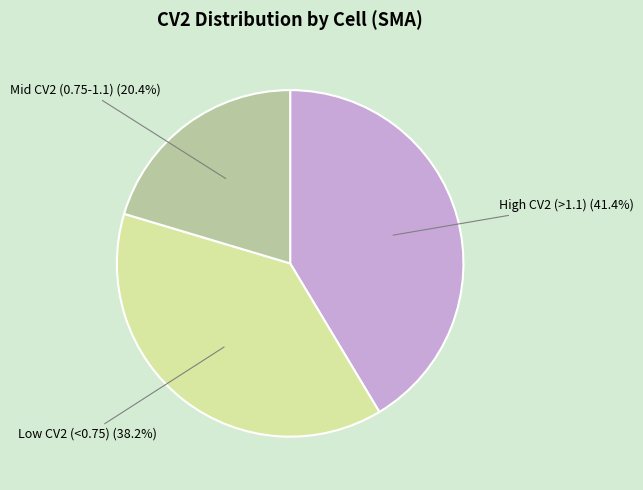

Is the sum of High CV2 (>1.1) and Mid CV2 (0.75-1.1) greater than half?

Yes